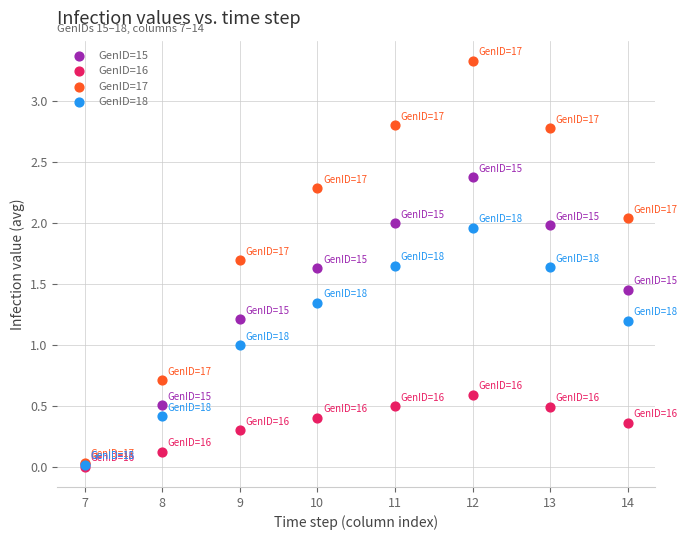

What are all the series names shown in the legend?

GenID=15, GenID=16, GenID=17, GenID=18